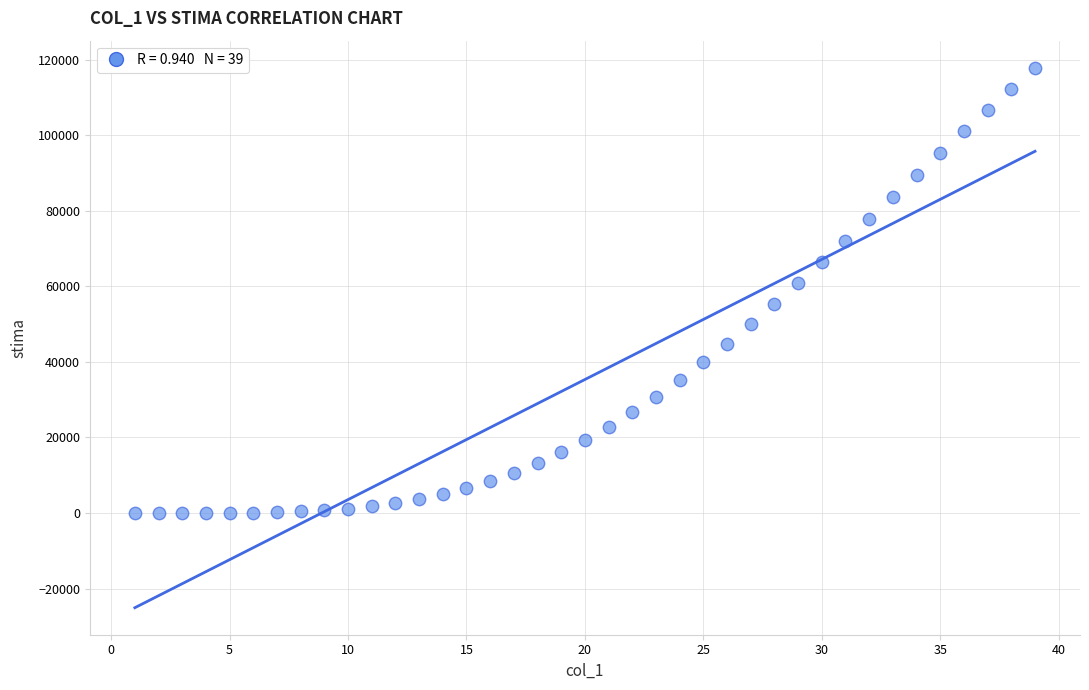

What is the range of X values (max minus min)?

38.0